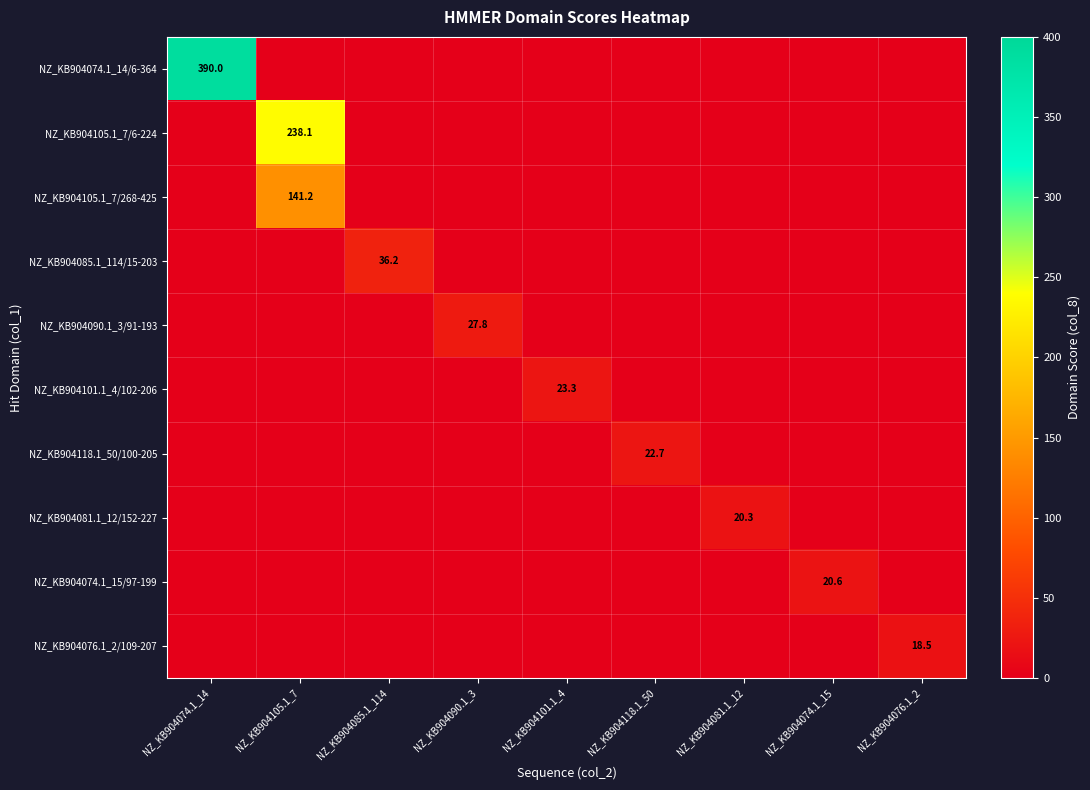

The value of NZ_KB904101.1_4/102-206 at NZ_KB904101.1_4 is 15.4. True or false?

False